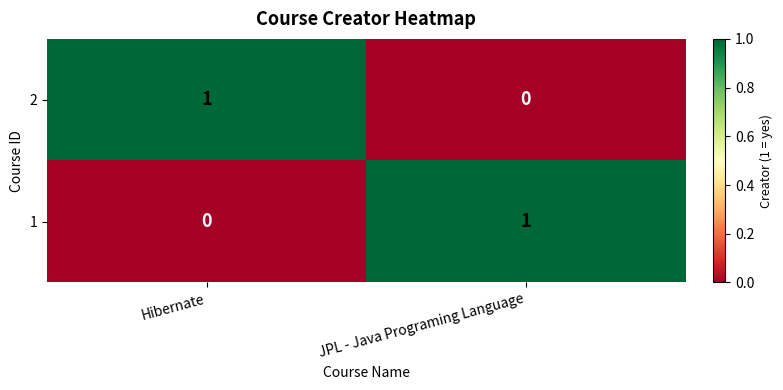

Count the number of categories in the chart.

2